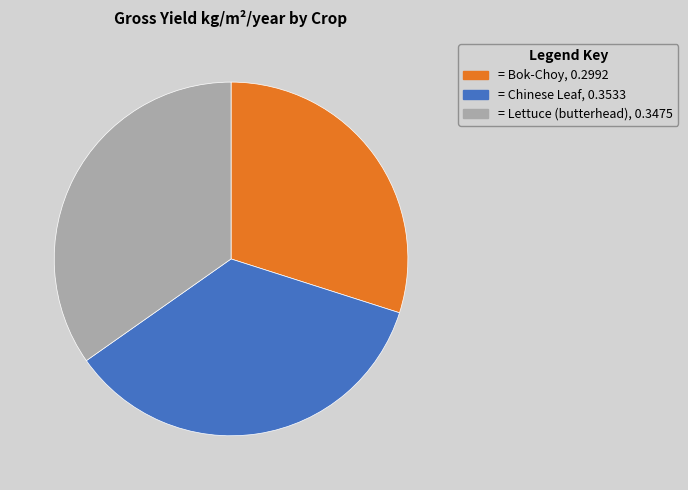

Does any single category account for the majority?

No